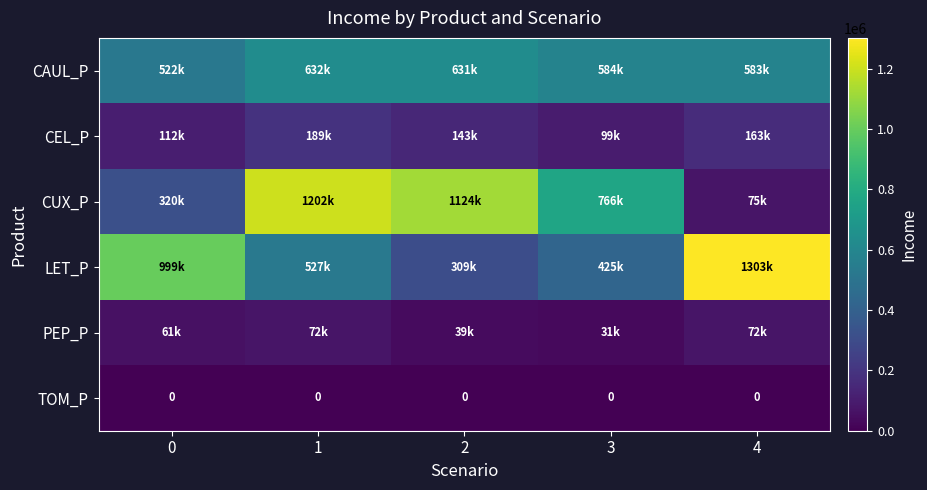

Which series changed the most between 1 and 4?

CUX_P